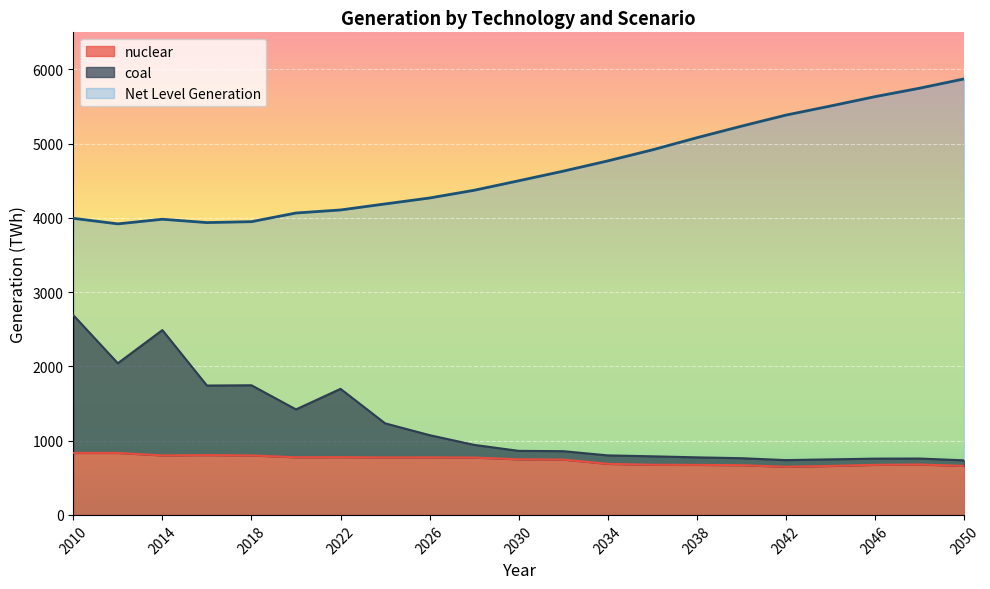

What value does the coal series have at 2014?

2489.3